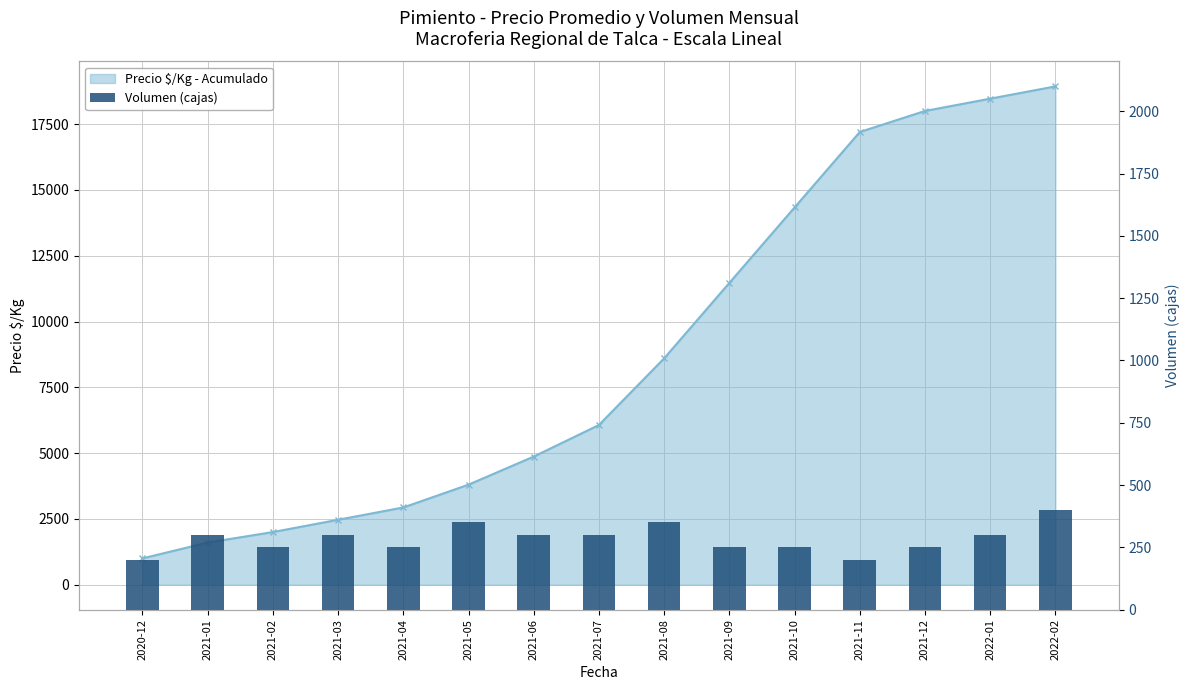

Does the chart contain stacked bars?

No